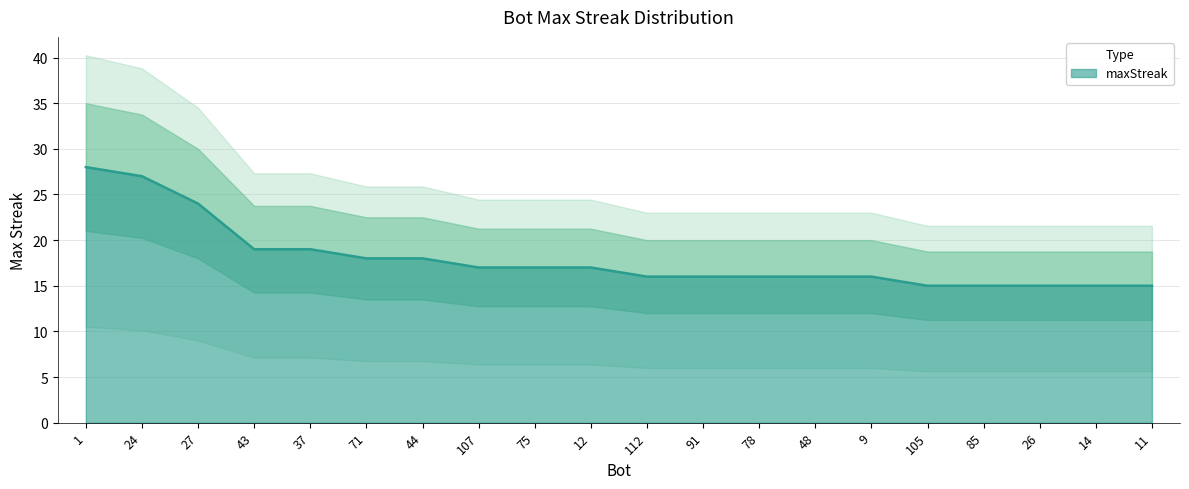

List the labels in order of value, smallest first.

105, 85, 26, 14, 11, 112, 91, 78, 48, 9, 107, 75, 12, 71, 44, 43, 37, 27, 24, 1